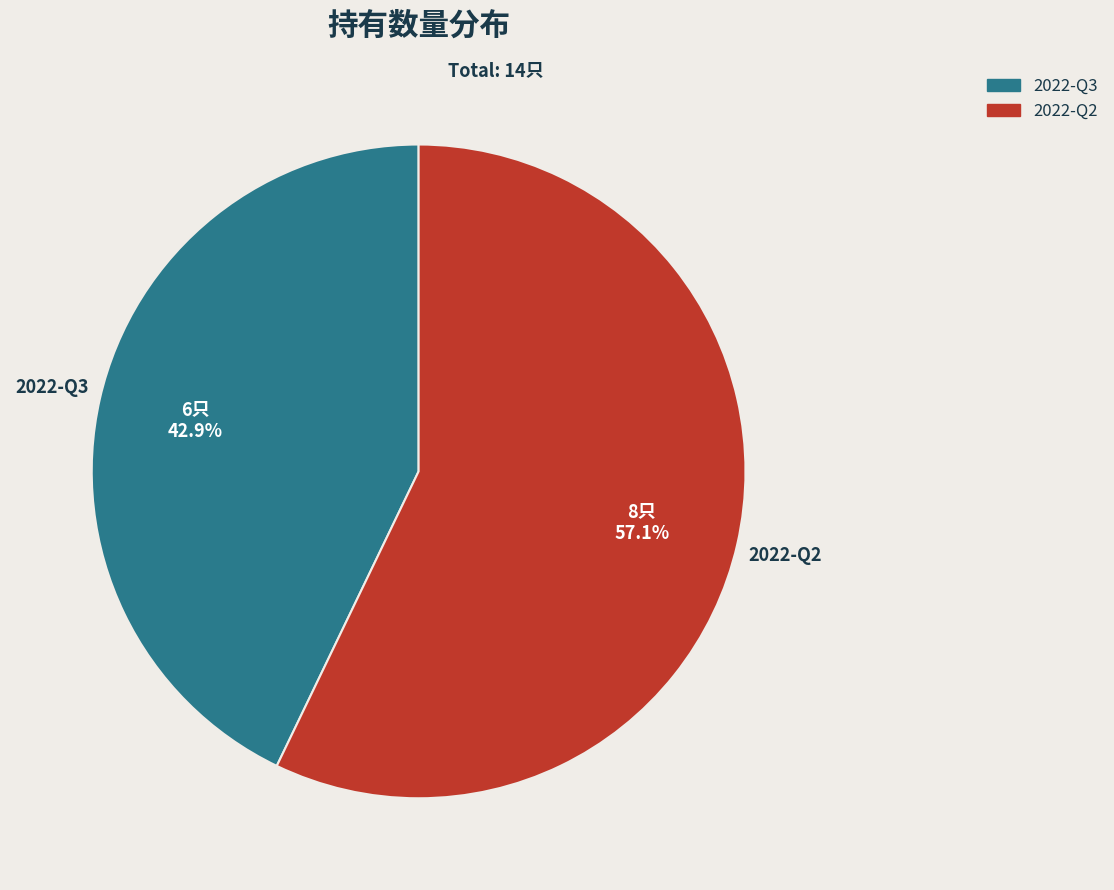

To the nearest percent, what percentage of the pie is 2022-Q2?

57%